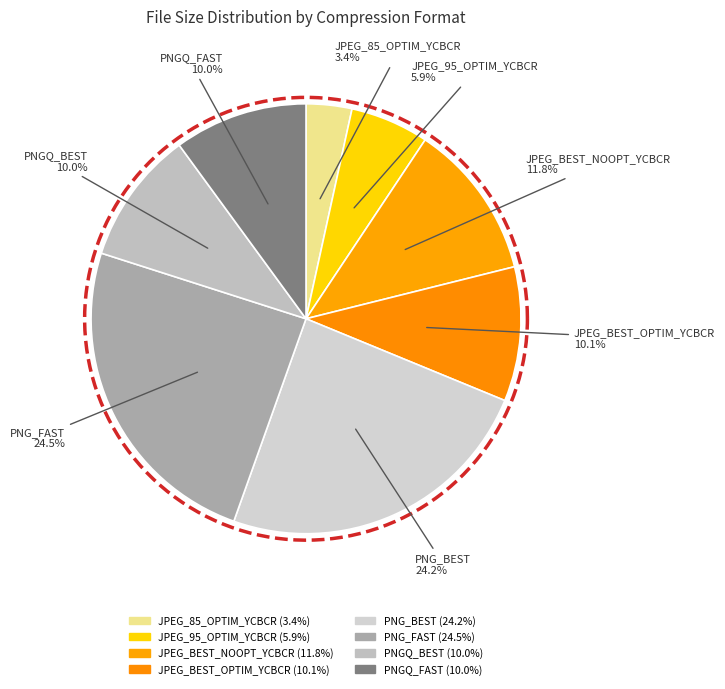

To the nearest percent, what portion does PNG_BEST represent?

24%